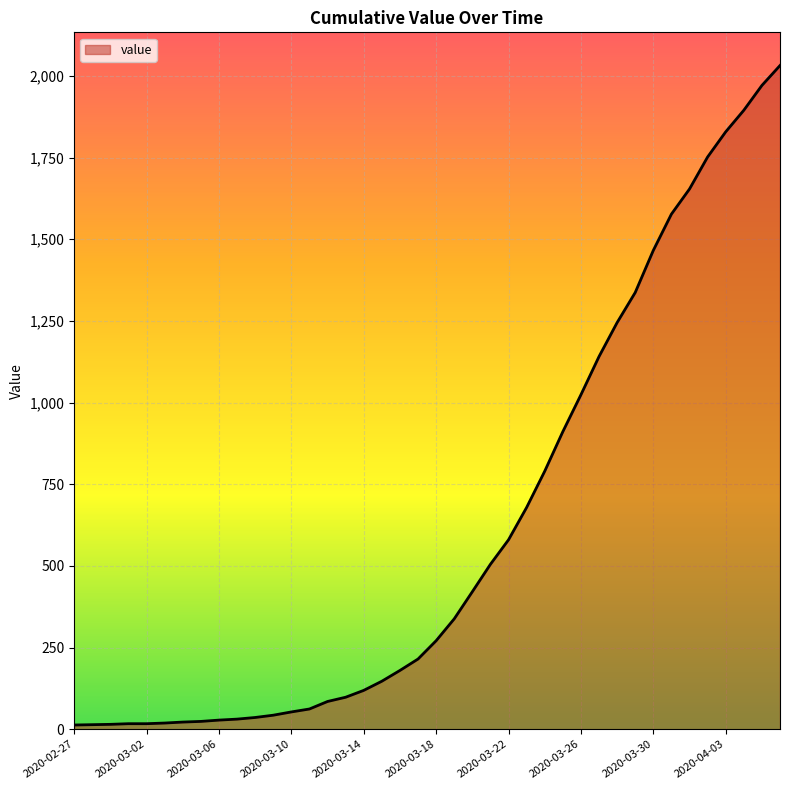

What is the average value?

616